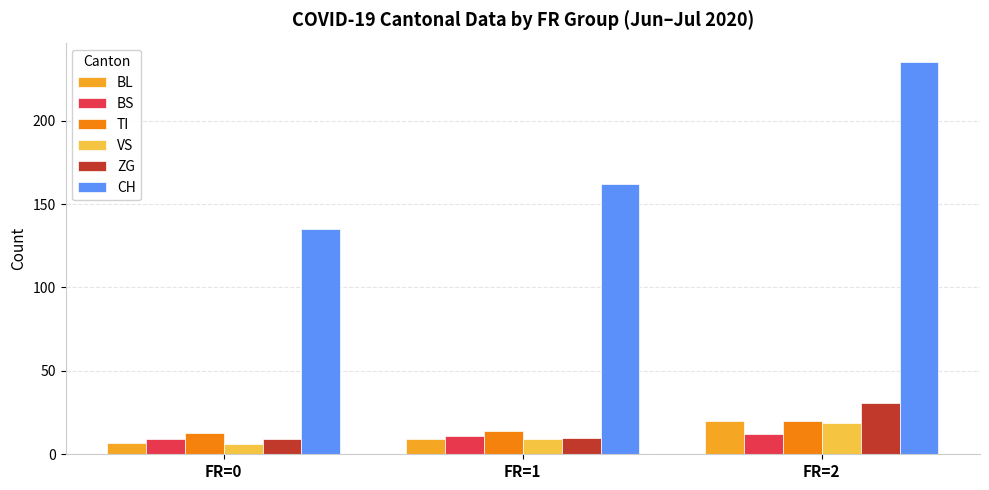

What is the sum of the ZG values at FR=0 and FR=2?

40